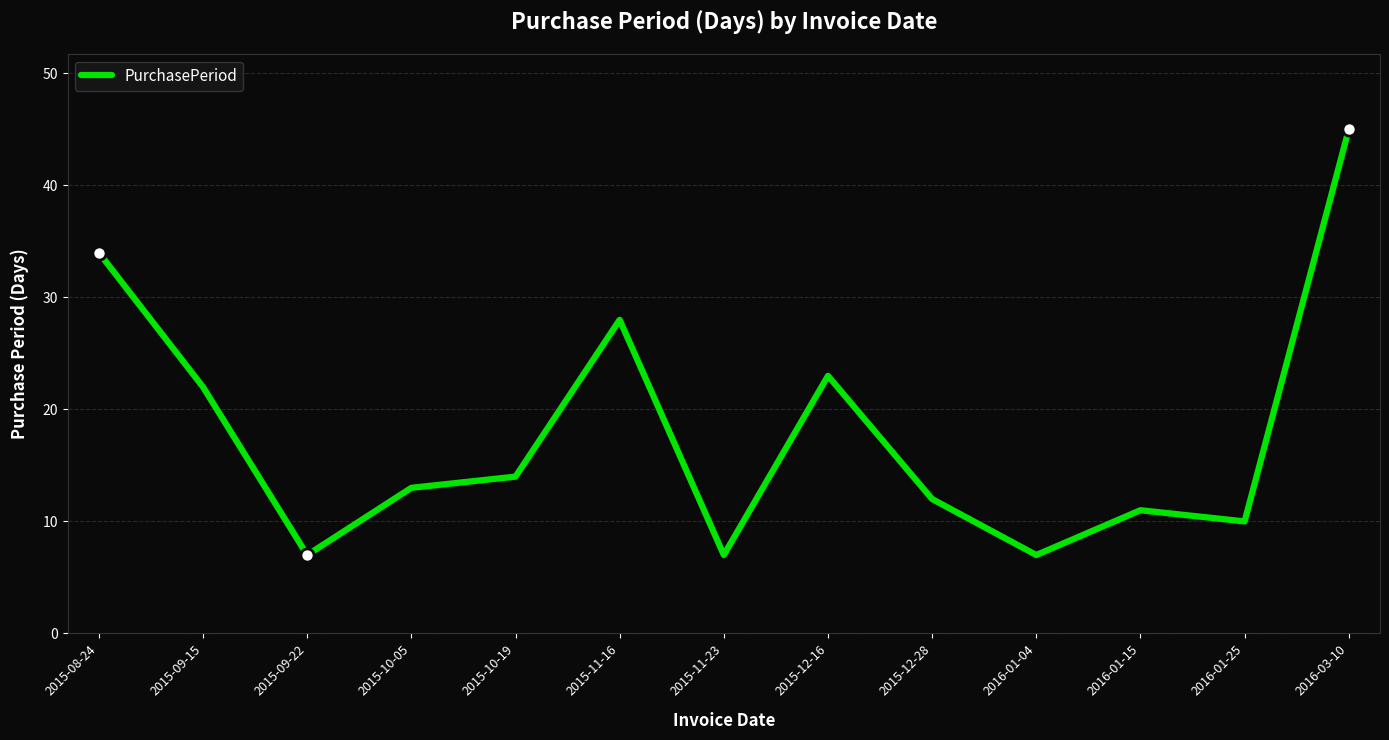

What is the ratio of the value at 2015-08-24 to the value at 2015-11-16?

1.2